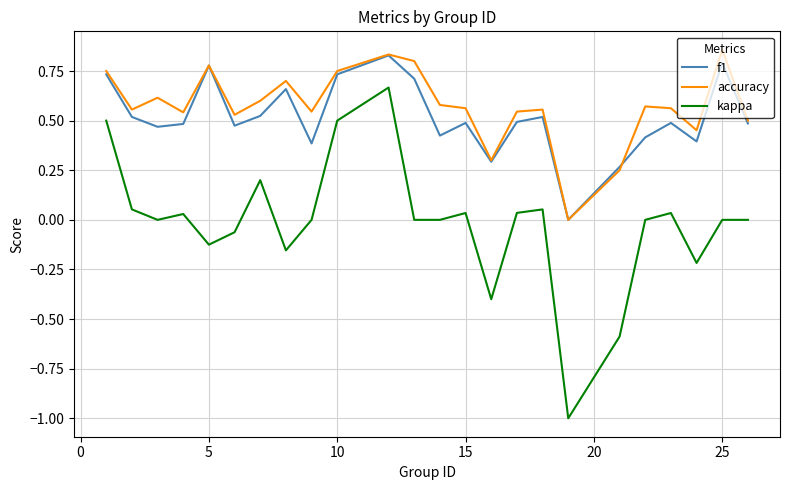

Is this an area chart (filled region under the line)?

No